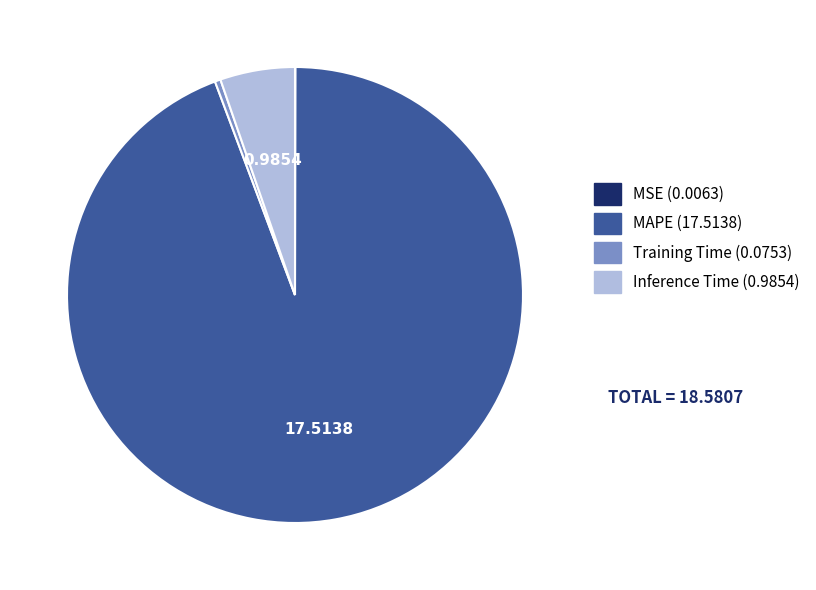

Is there a majority slice in this chart?

Yes